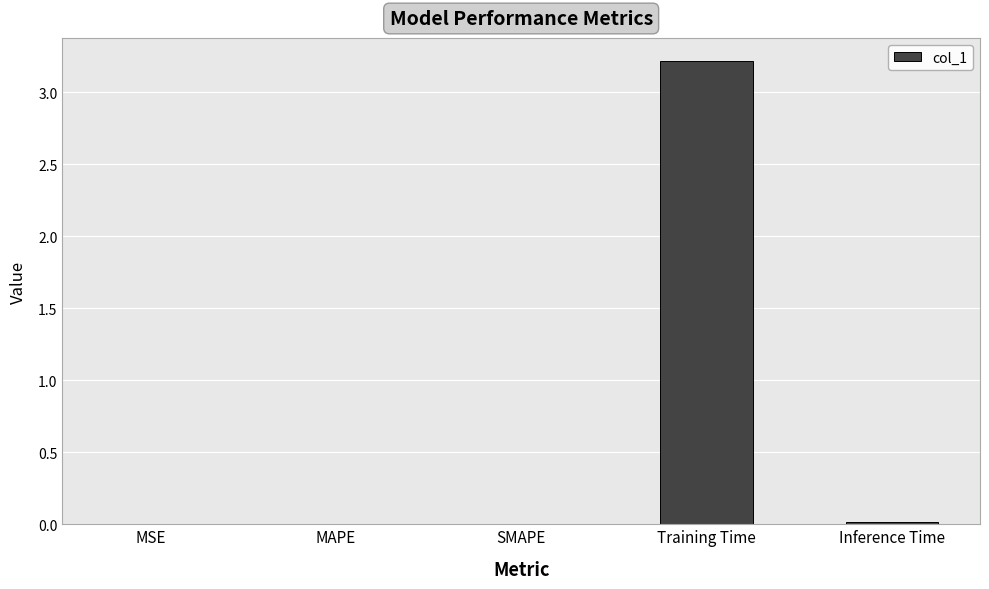

The value at Training Time is 3.2. True or false?

True